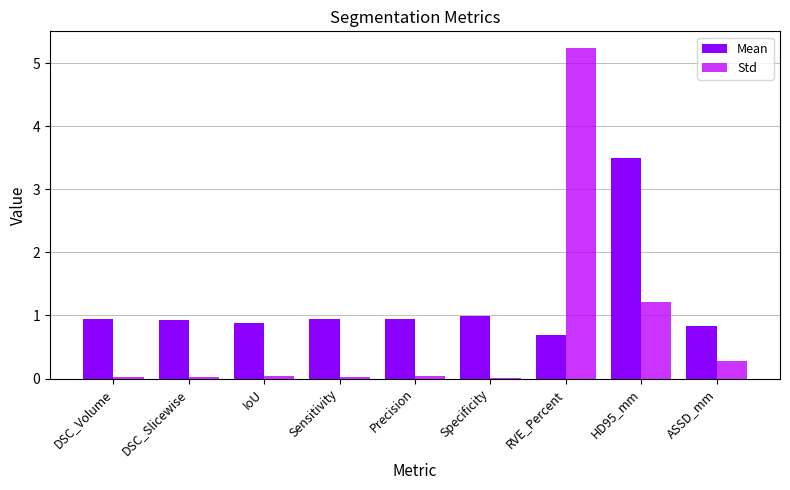

Which series has the widest spread of values?

Std